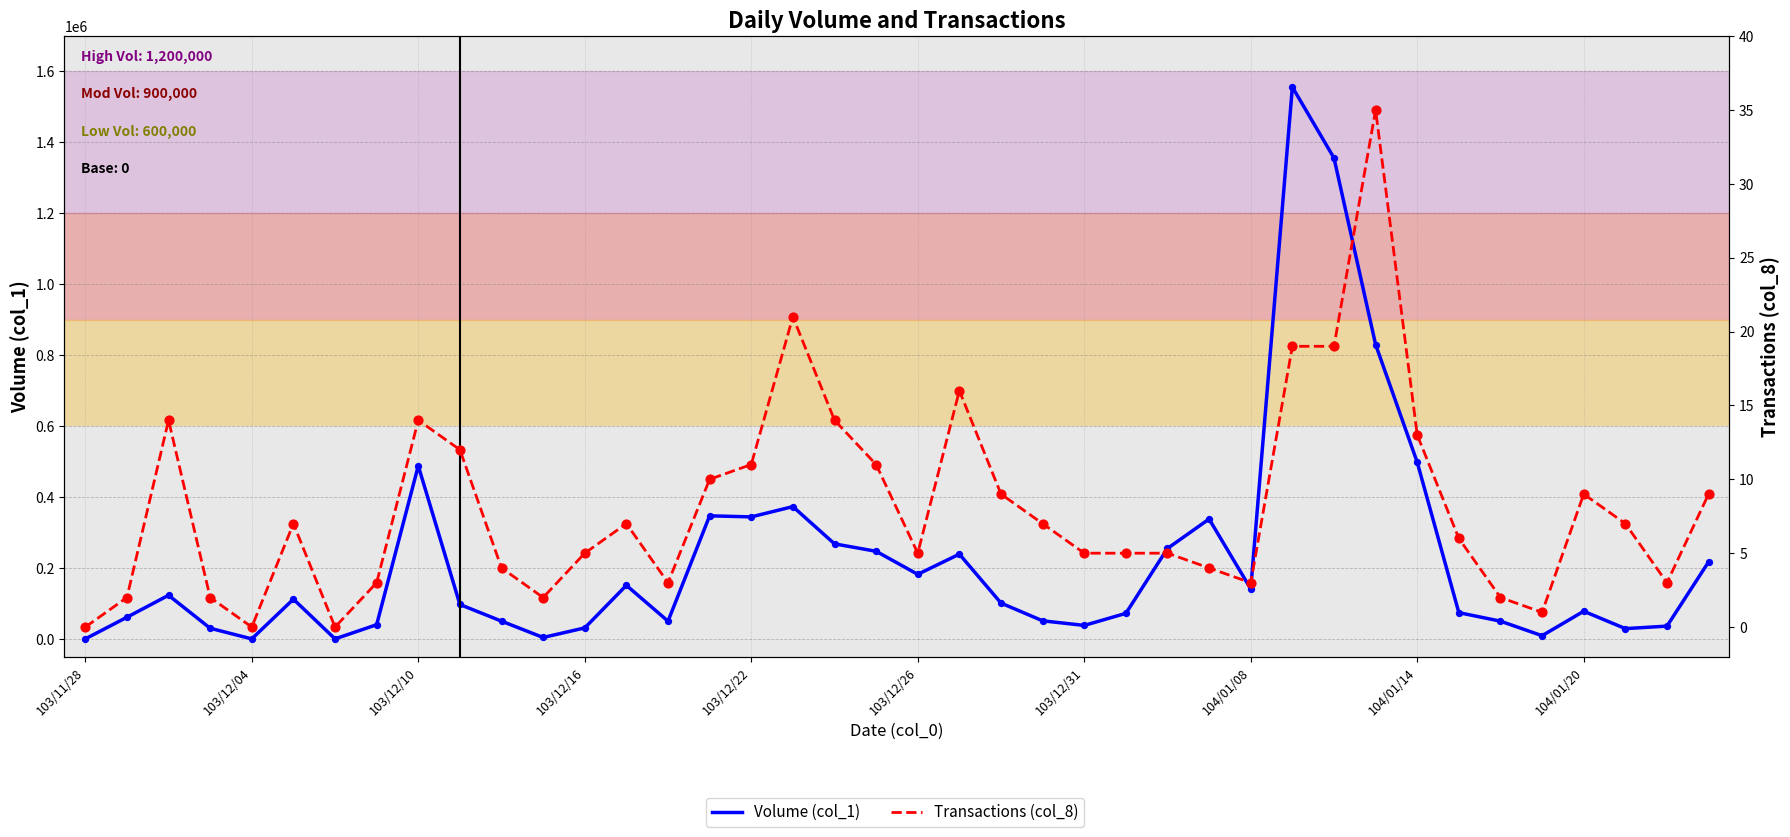

Is the value of Transactions (col_8) at 19 greater than the value of Volume (col_1) at 103/12/31?

Yes